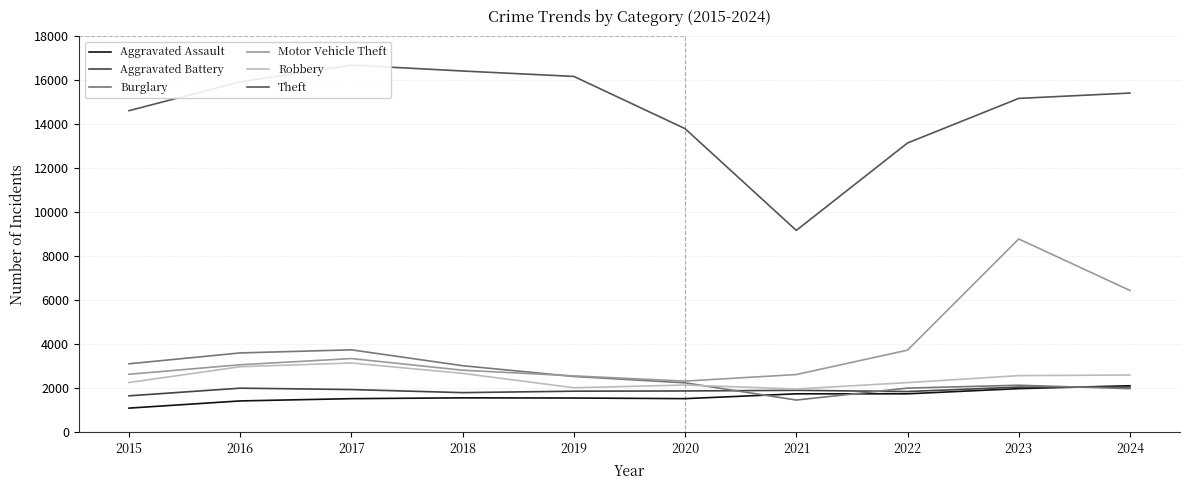

What is the difference between the Aggravated Assault values at 2015 and 2021?

650